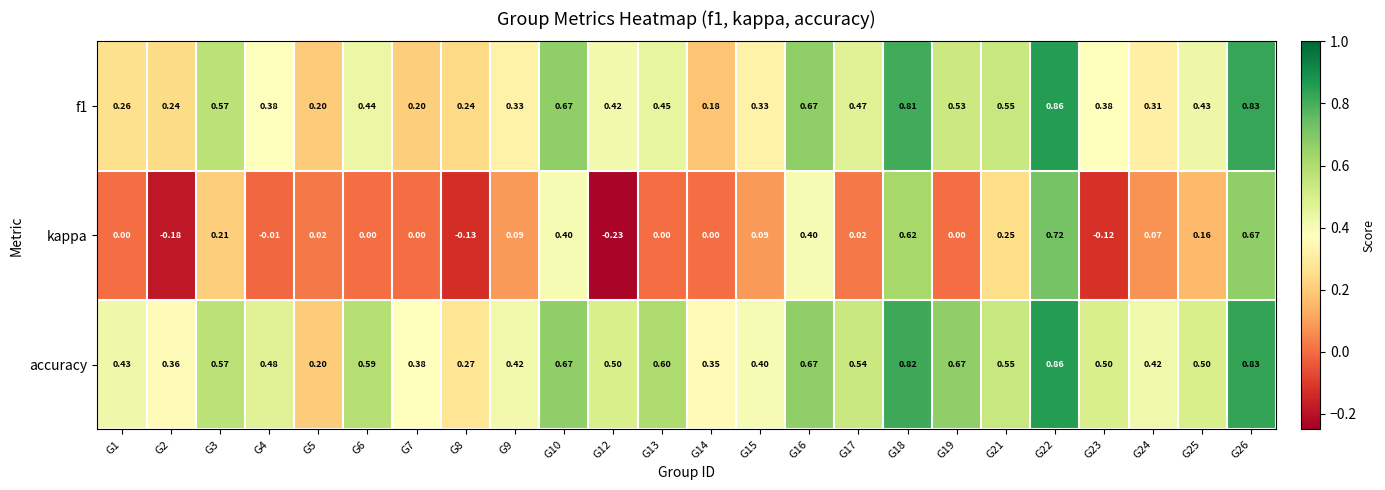

Rank the series at G2 from highest to lowest value.

accuracy, f1, kappa